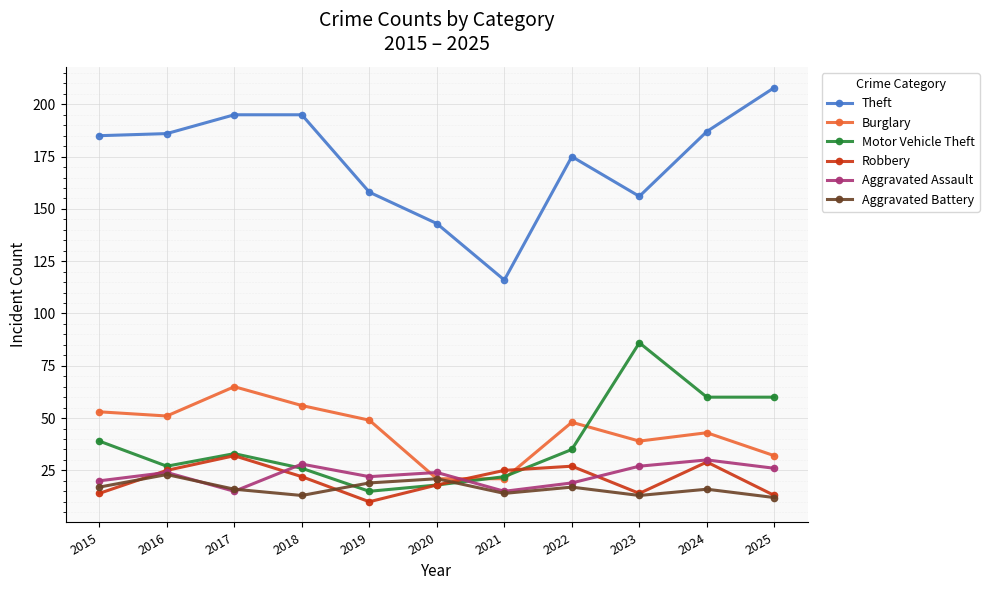

Is it true that Burglary equals 51 at 2016?

True